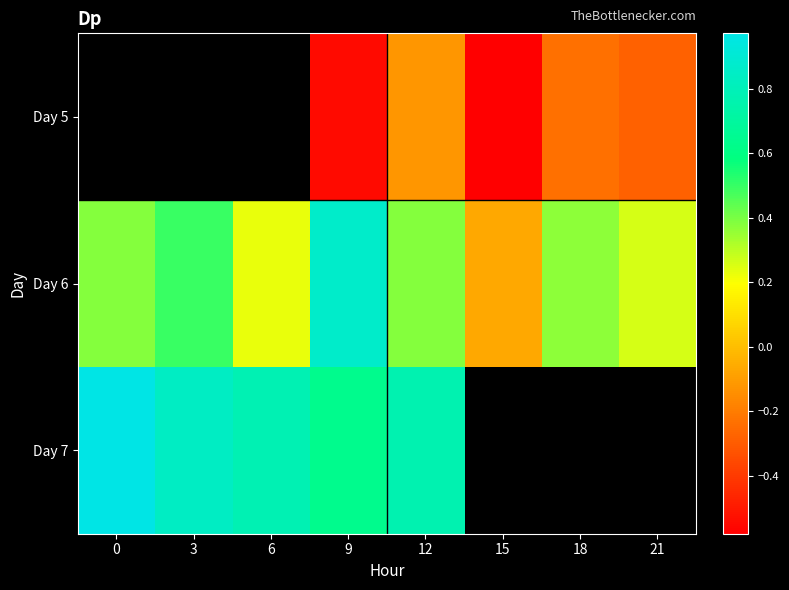

The Day 6 series shows 0.3 at 9. True or false?

False